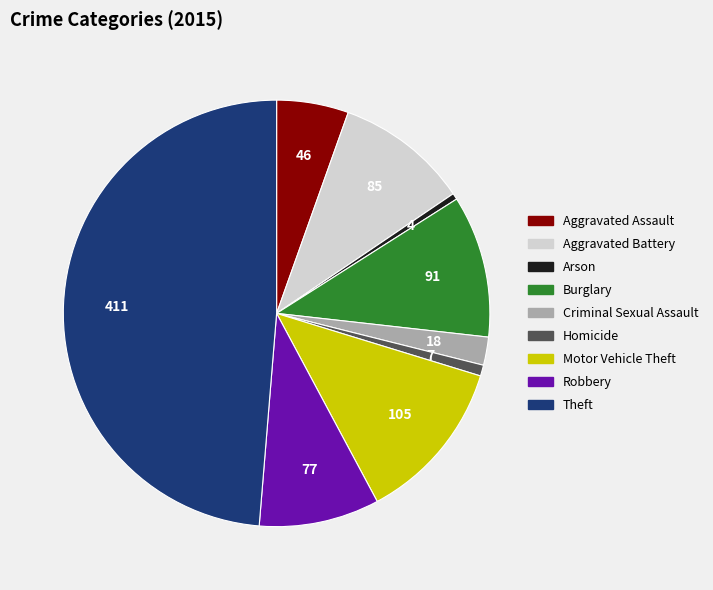

How many slices are in this pie chart?

9